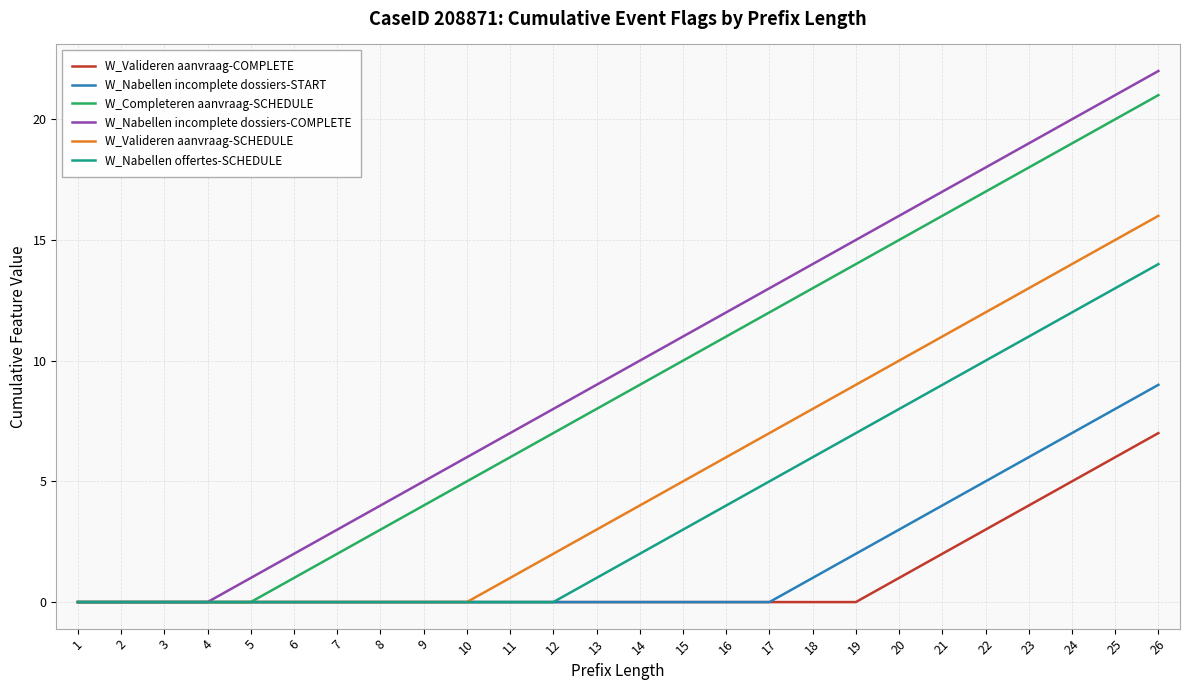

Is it true that W_Valideren aanvraag-COMPLETE equals 0 at 2?

True